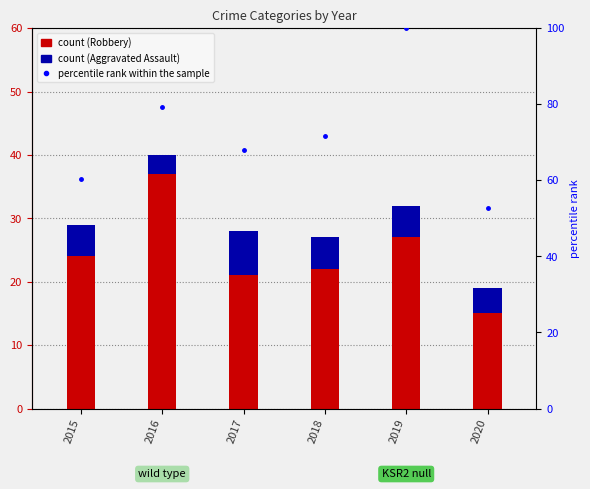

At which label does Aggravated Assault first exceed 5?

2017